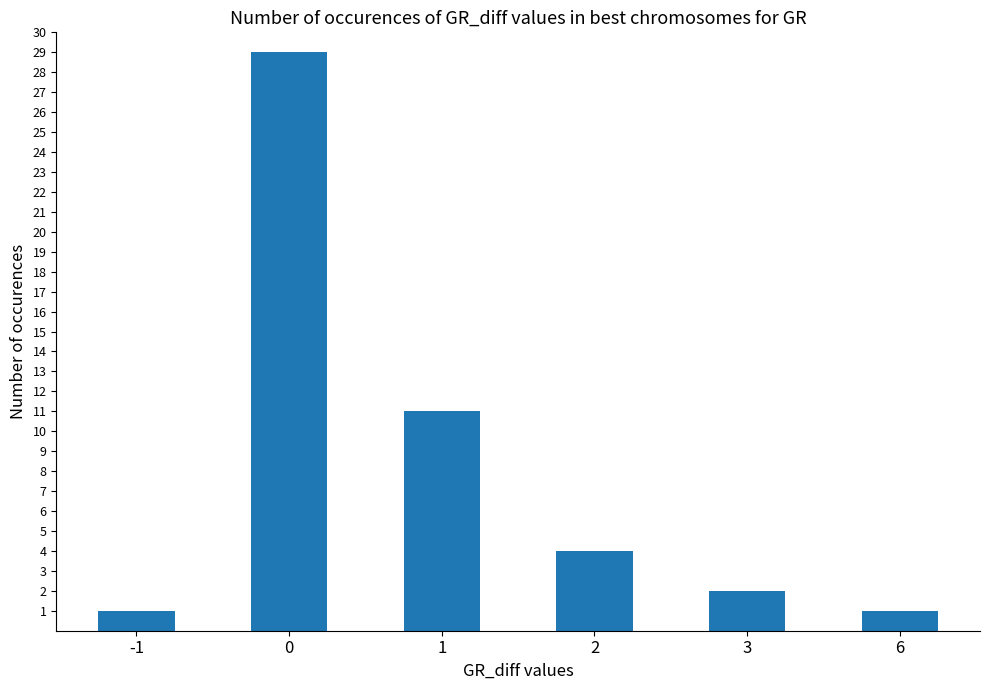

The value at 0 is 29. True or false?

True